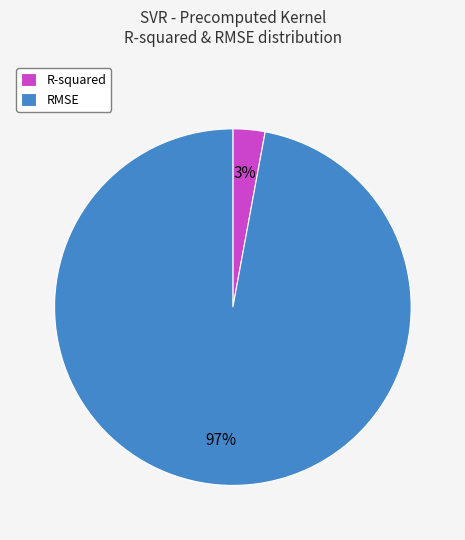

Which category has the smallest portion of the pie?

R-squared